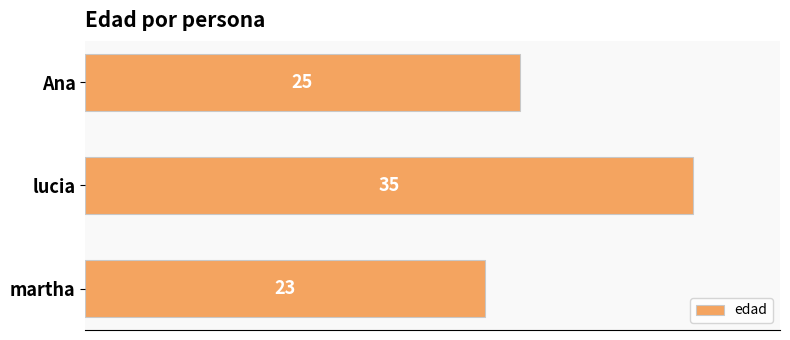

How many distinct data groups are displayed?

1